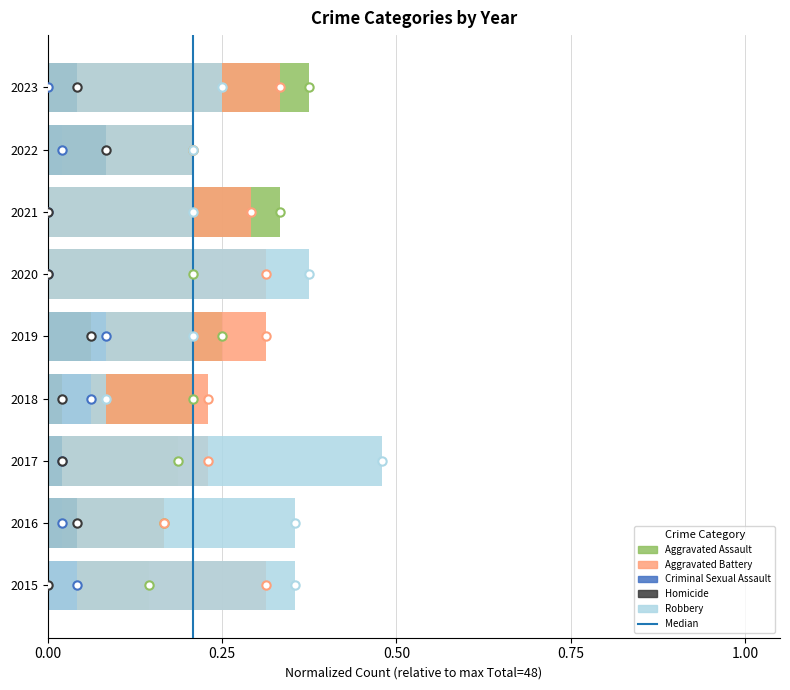

At which category is the sum across all series the highest?

2023